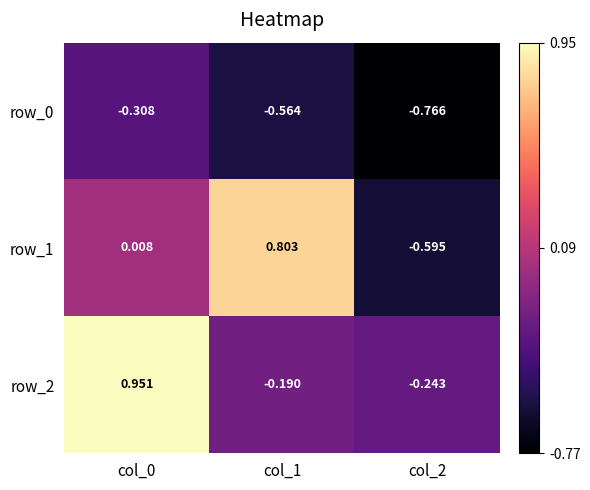

Reading right to left, list all the values displayed in this chart.

row_0: -0.8	-0.6	-0.3
row_1: -0.6	0.8	0.0
row_2: -0.2	-0.2	1.0